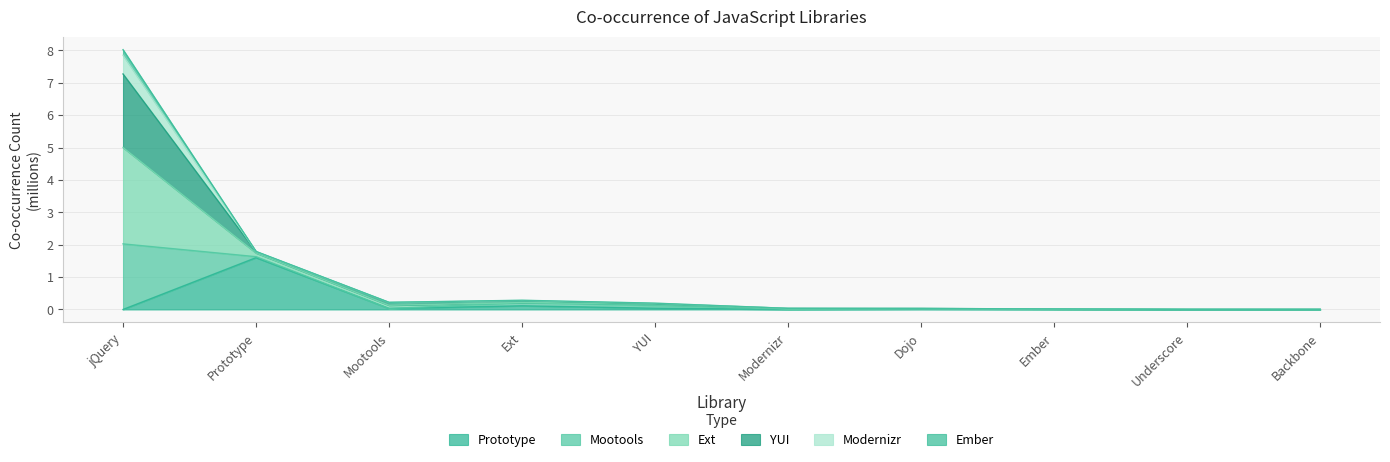

Where is Ember nearest to the value 3?

Prototype